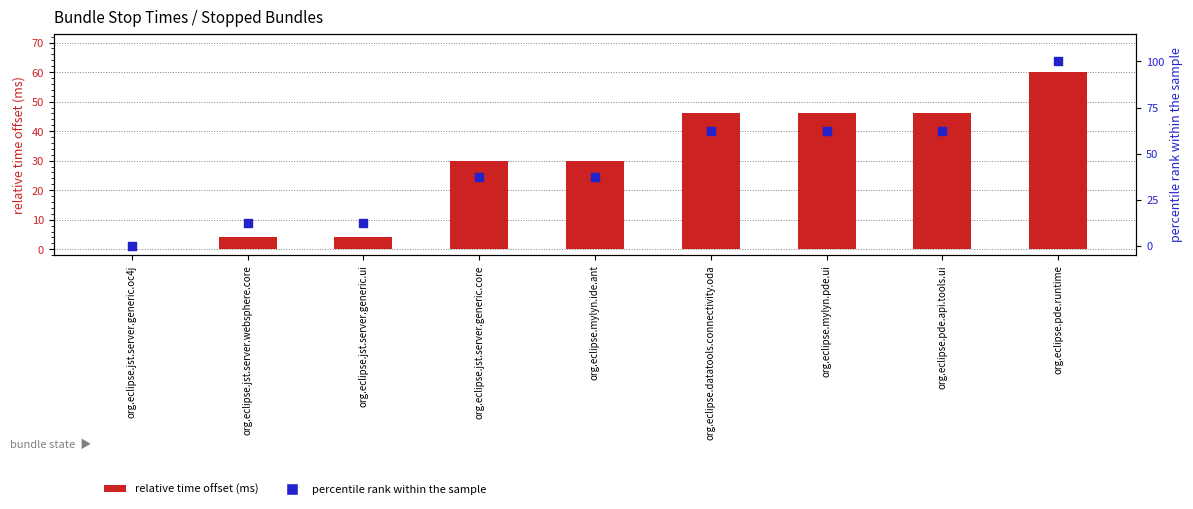

Which series reaches the maximum Y coordinate?

percentile rank within the sample